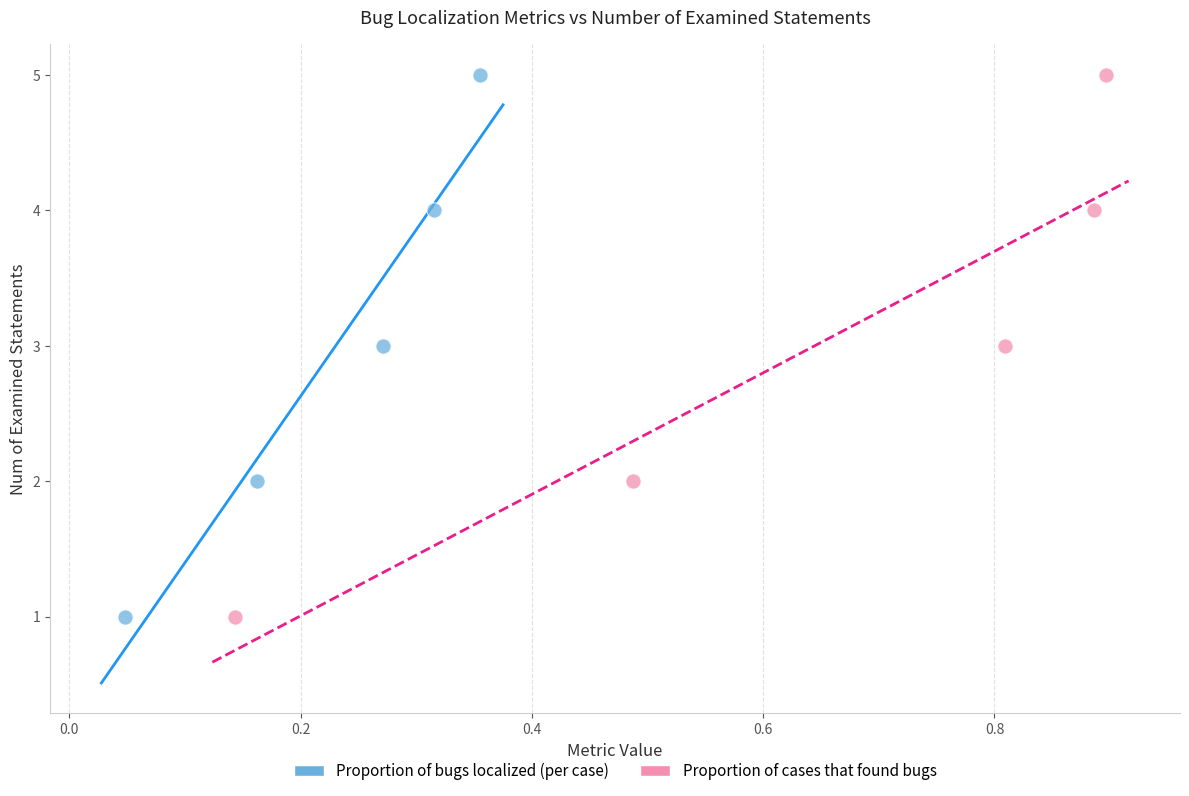

What are all the series names shown in the legend?

Proportion of bugs localized (per case), Proportion of cases that found bugs